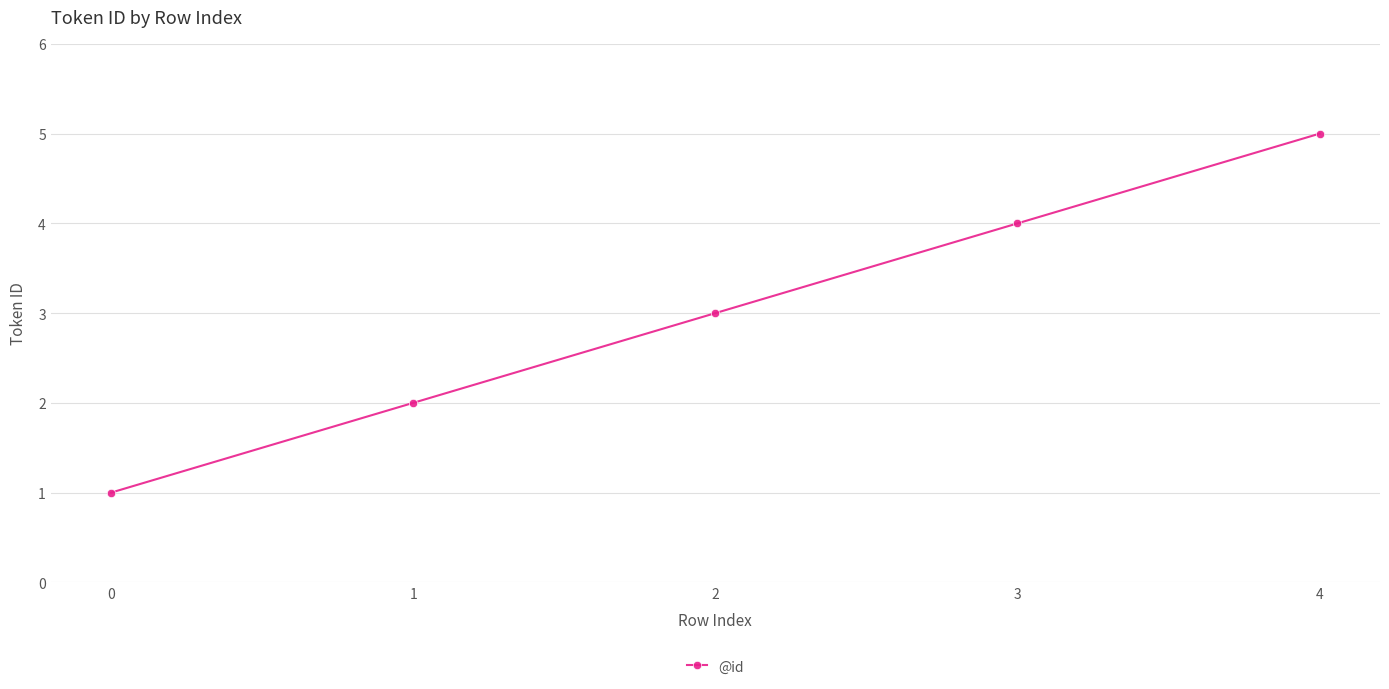

What is the average value?

3